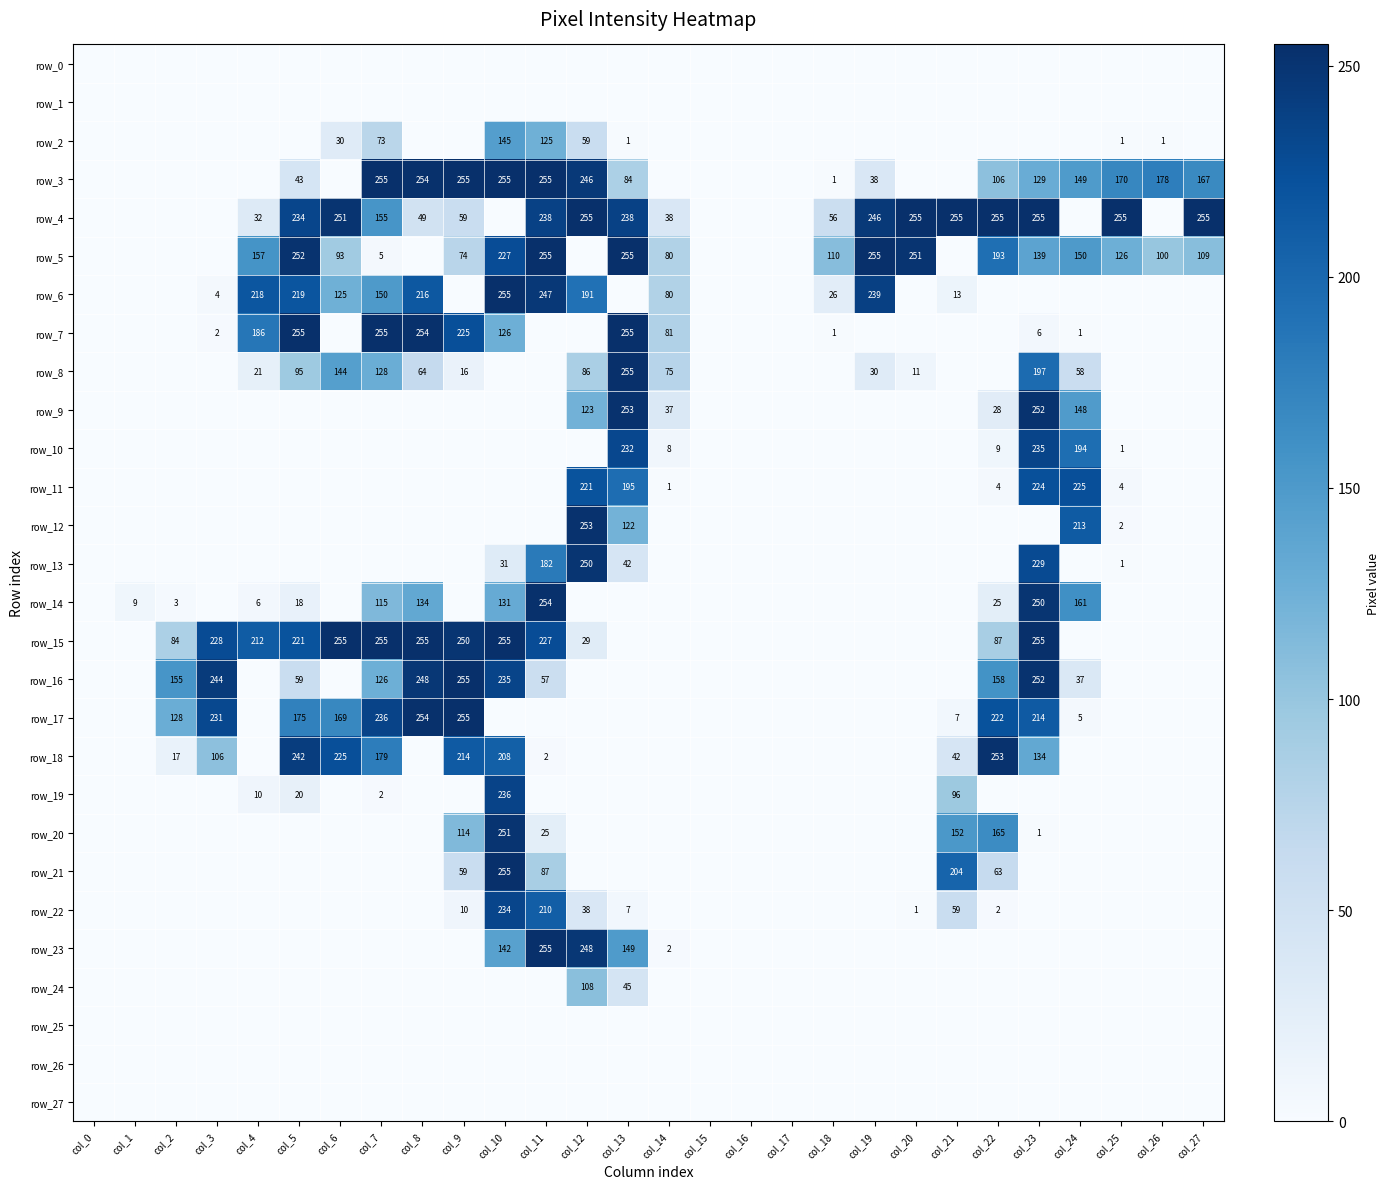

Which has a higher value, col_16 or col_3?

col_16